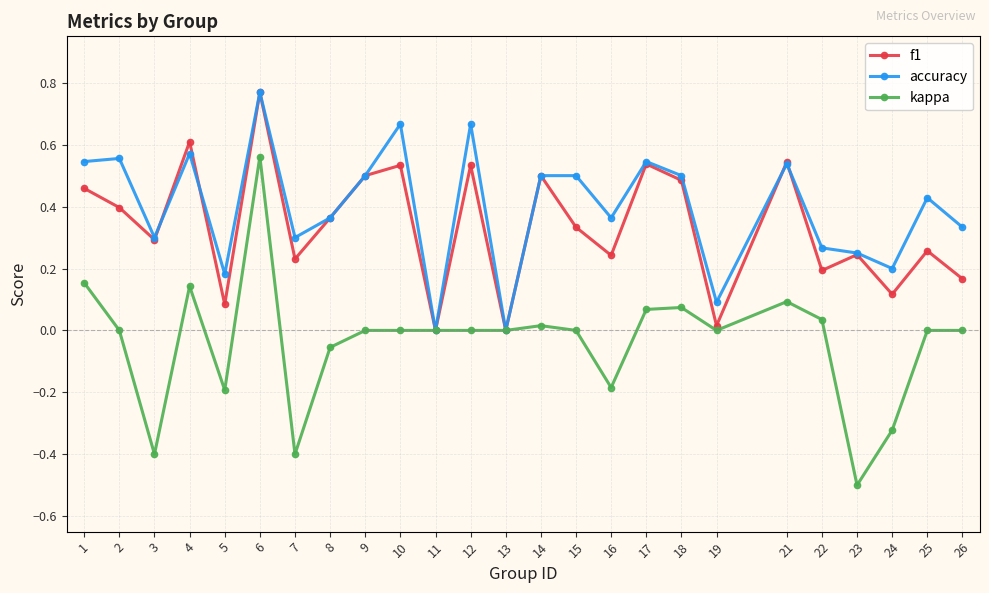

Is this an area chart (filled region under the line)?

No